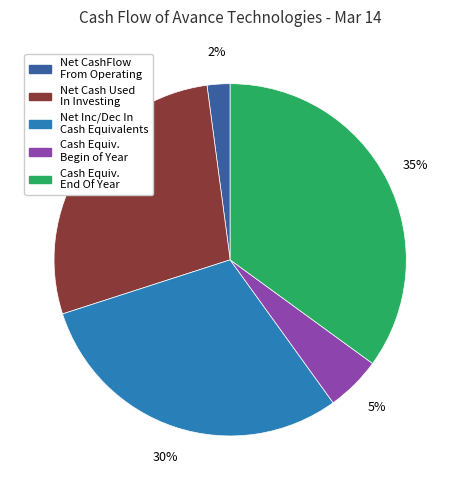

Count the number of slices in the pie.

5